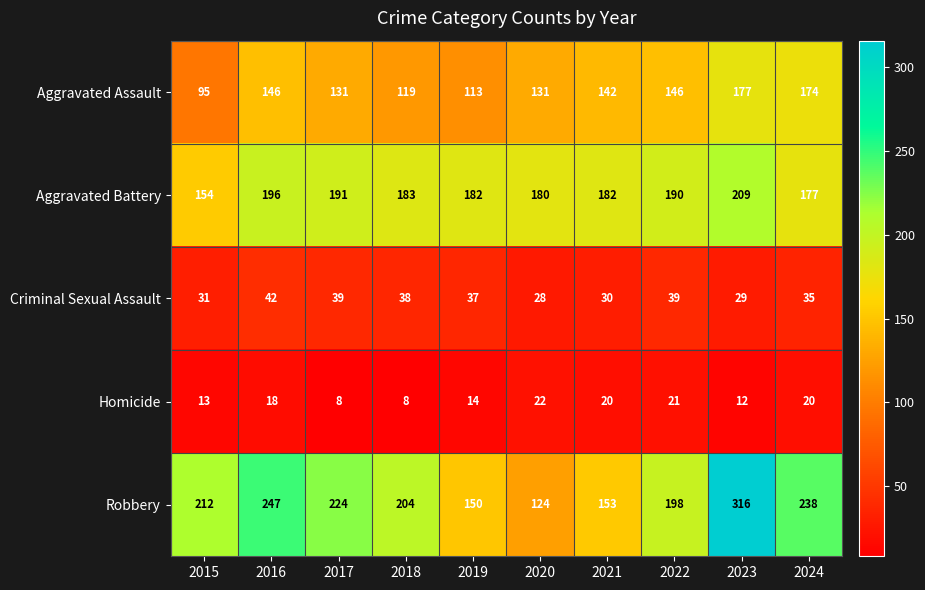

What is the total value across all series at 2018?

552